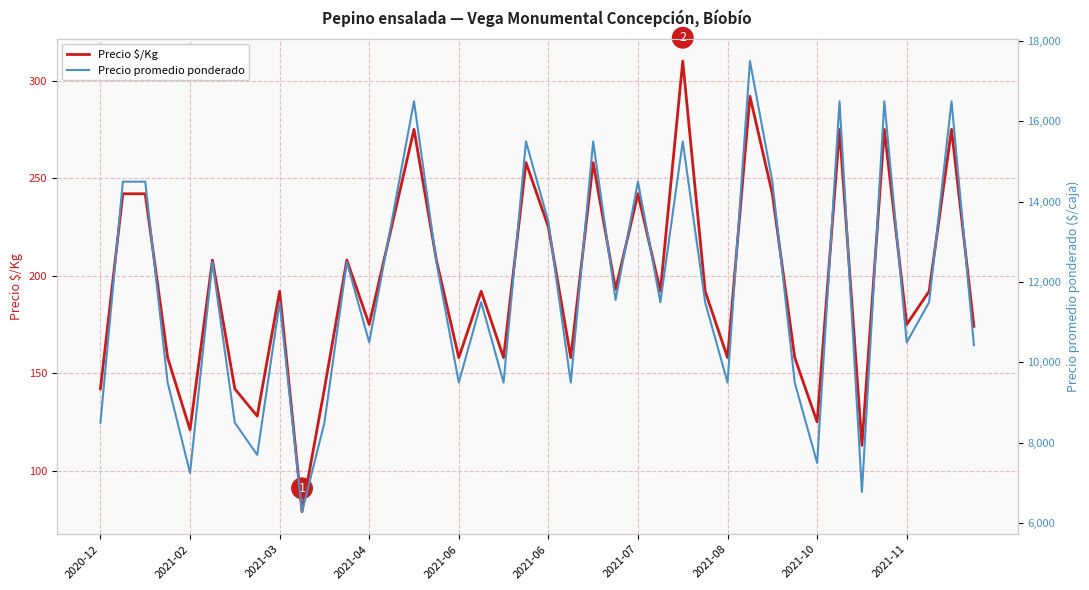

What is the label of the 24th point from the left?

23